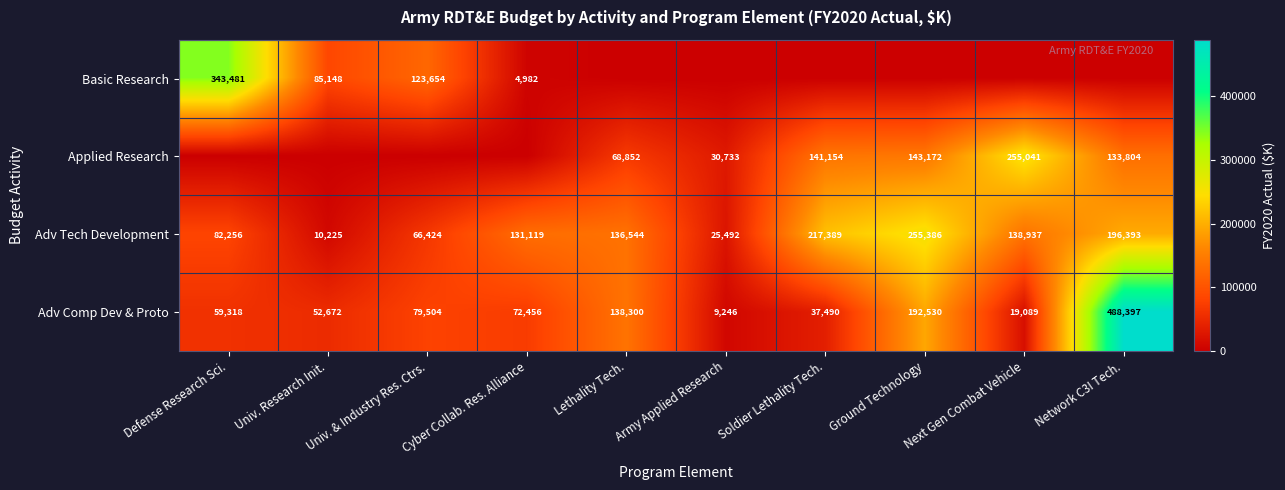

The value of Adv Comp Dev & Proto at Ground Technology is 192530. True or false?

True